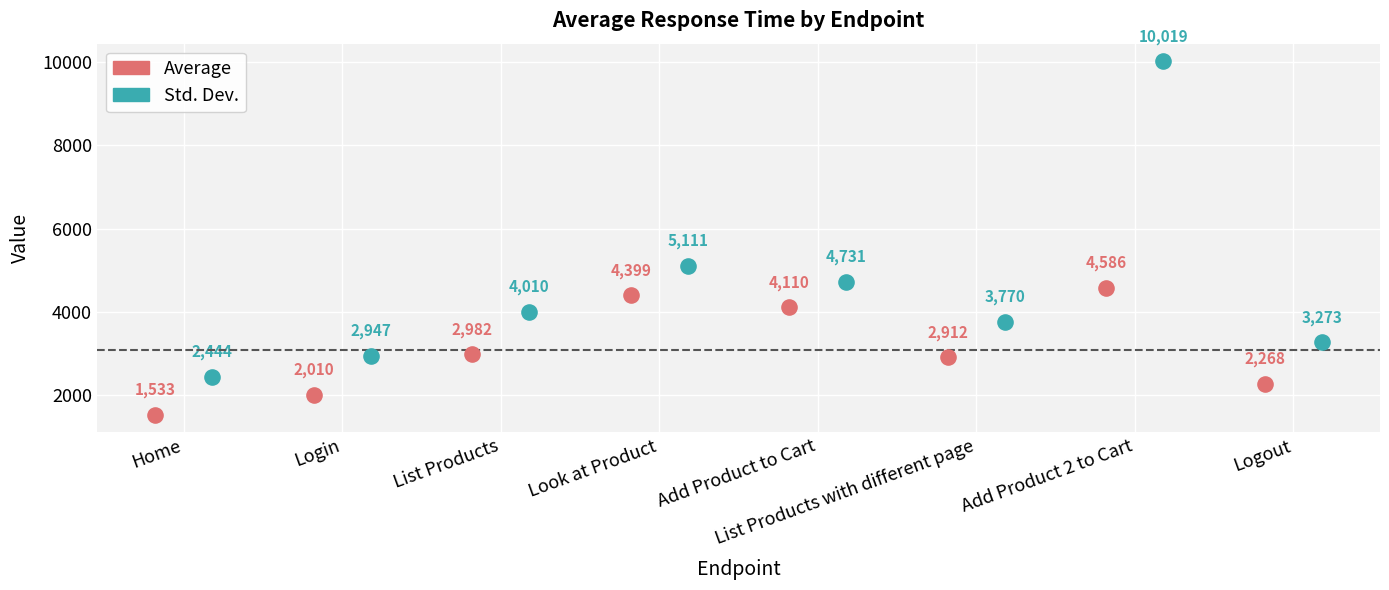

Which series reaches the maximum Y coordinate?

Std. Dev.